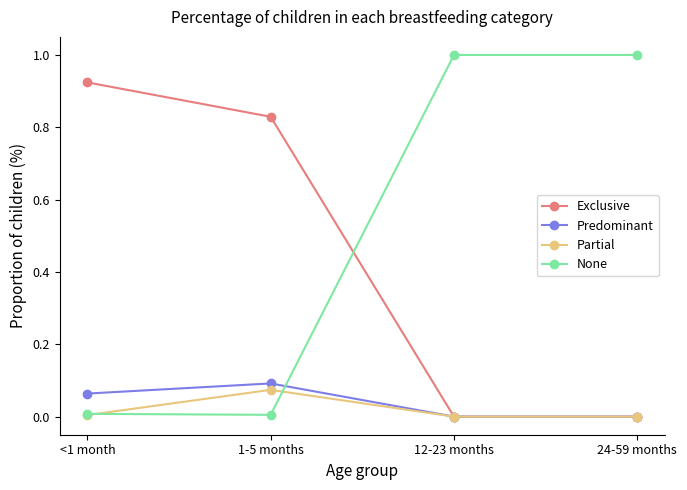

Is this an area chart (filled region under the line)?

No